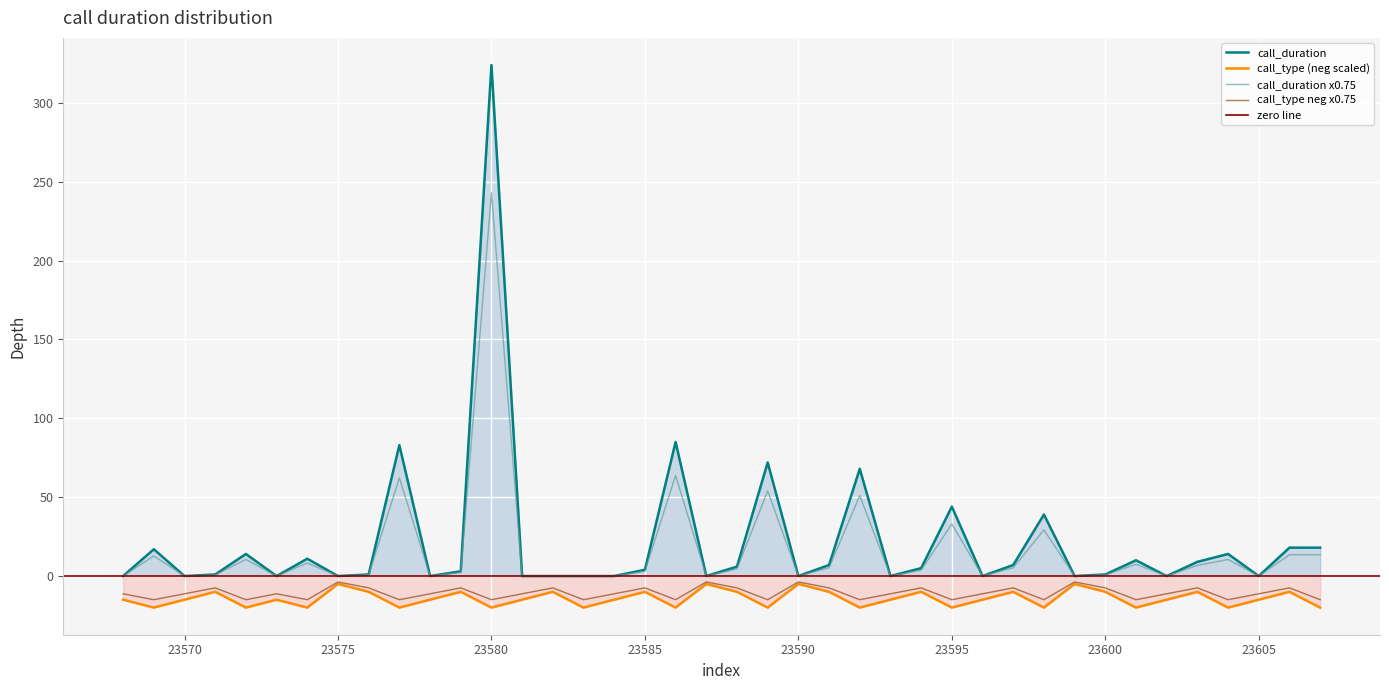

How many values in the call_duration series exceed 3?

19